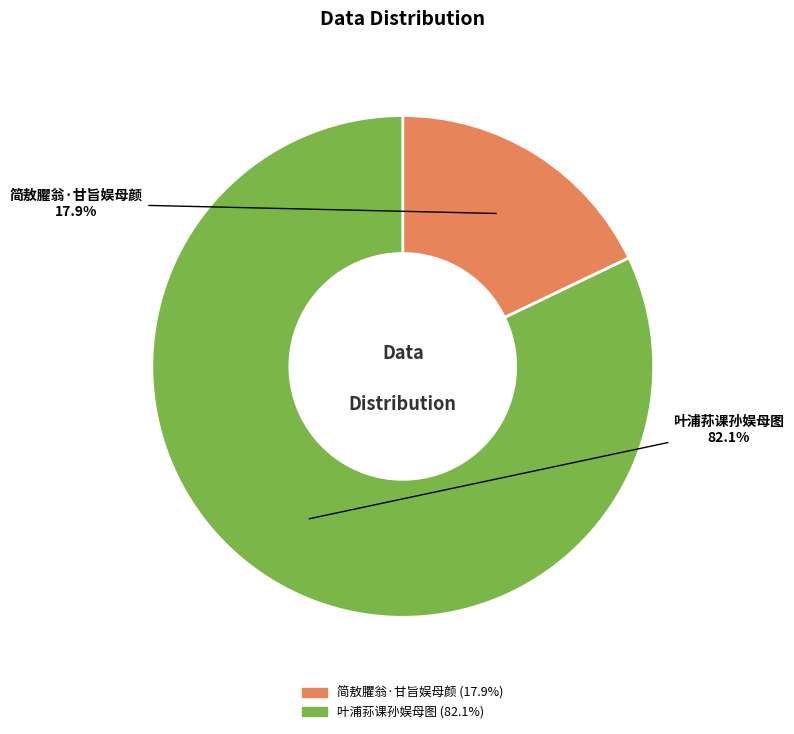

Is there any slice that represents more than half of the pie?

Yes